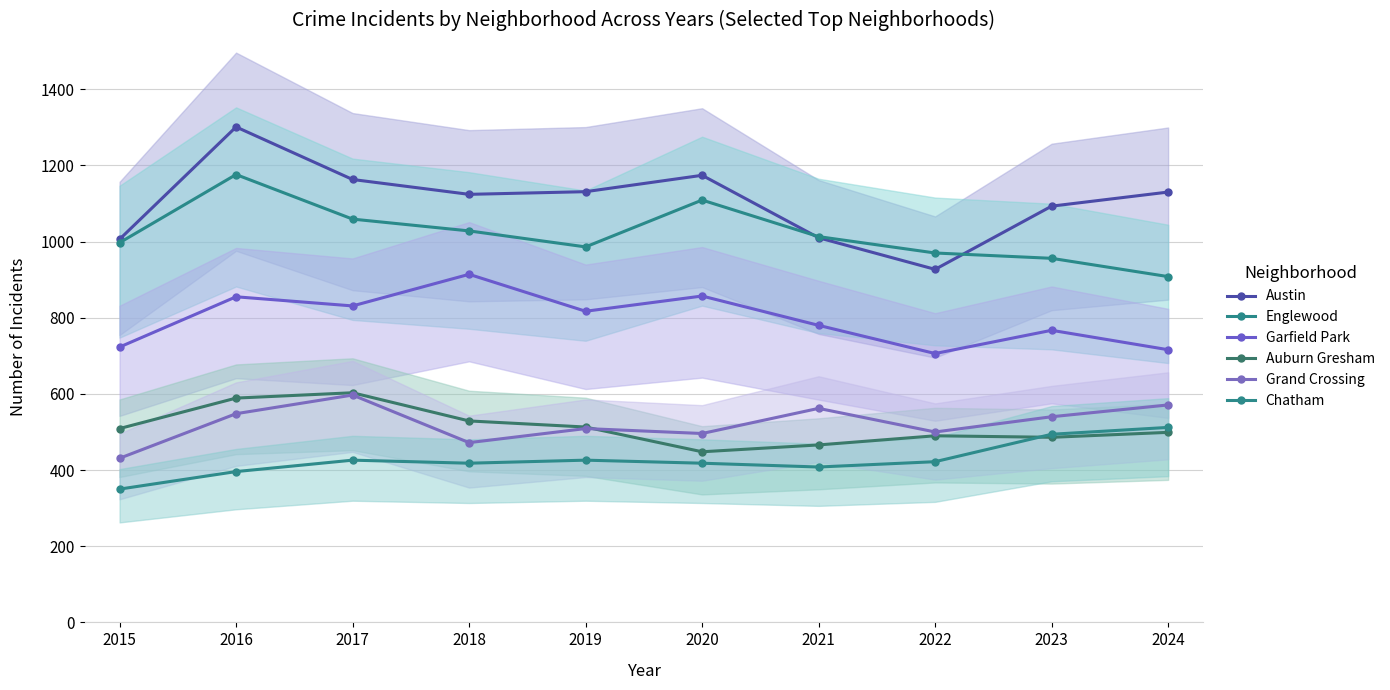

True or false: Auburn Gresham has a value of 108 at 2015.

False